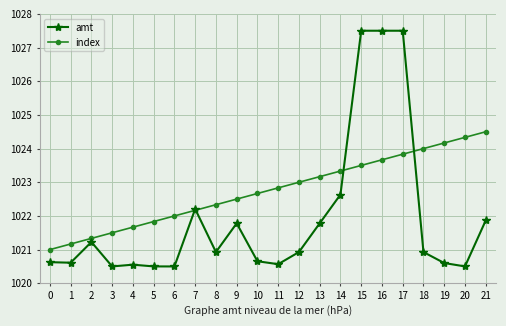

What is the value of the index point at the 5th from the left?

1021.7